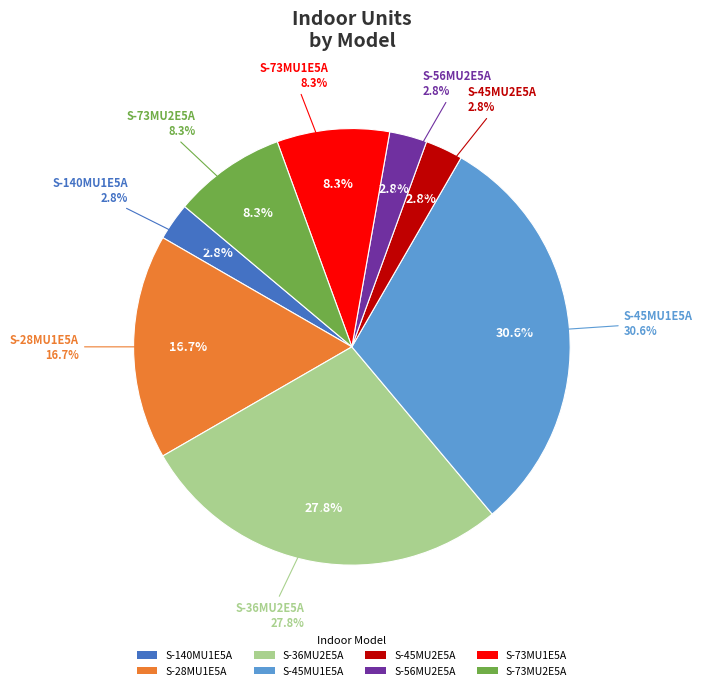

To the nearest percent, what is the difference between the largest and smallest slice percentages?

28%